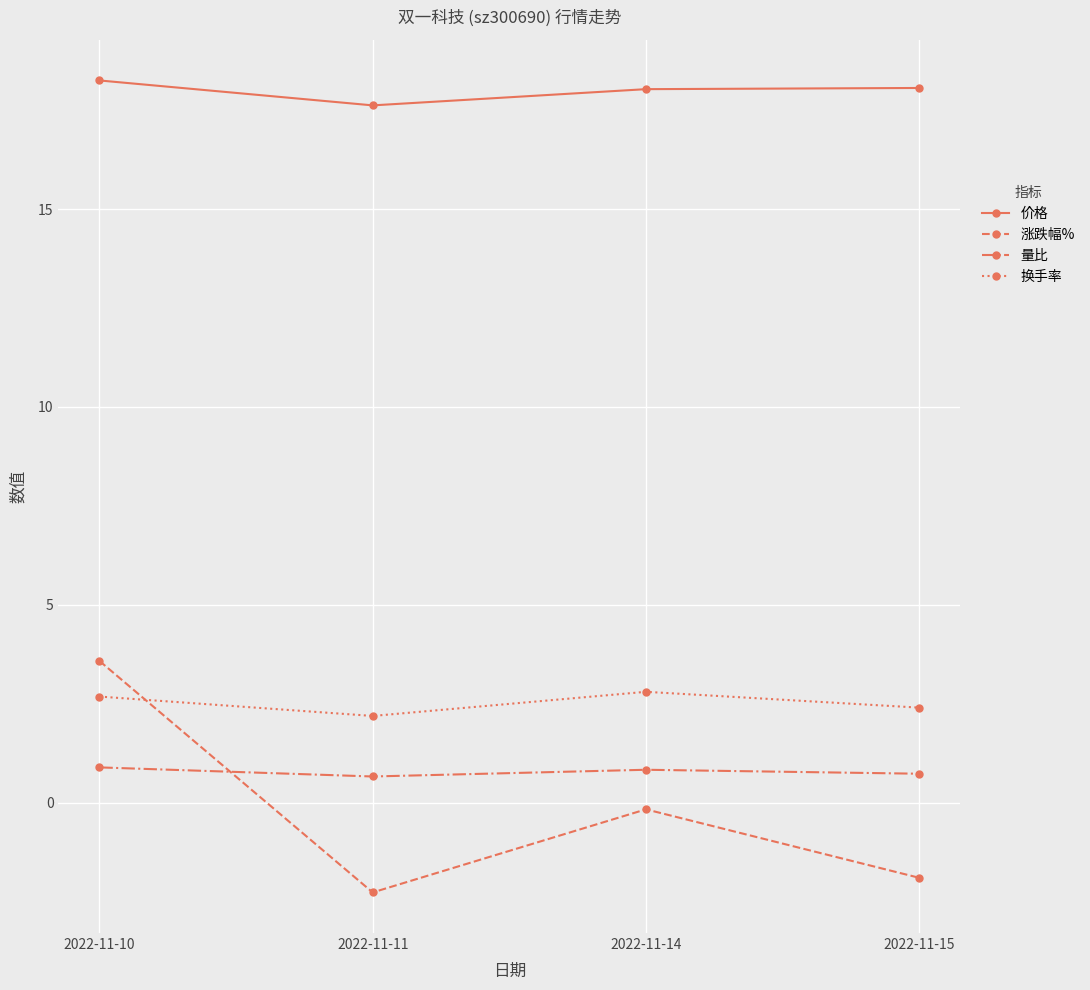

True or false: 量比 has a value of 0.7 at 2022-11-15.

True